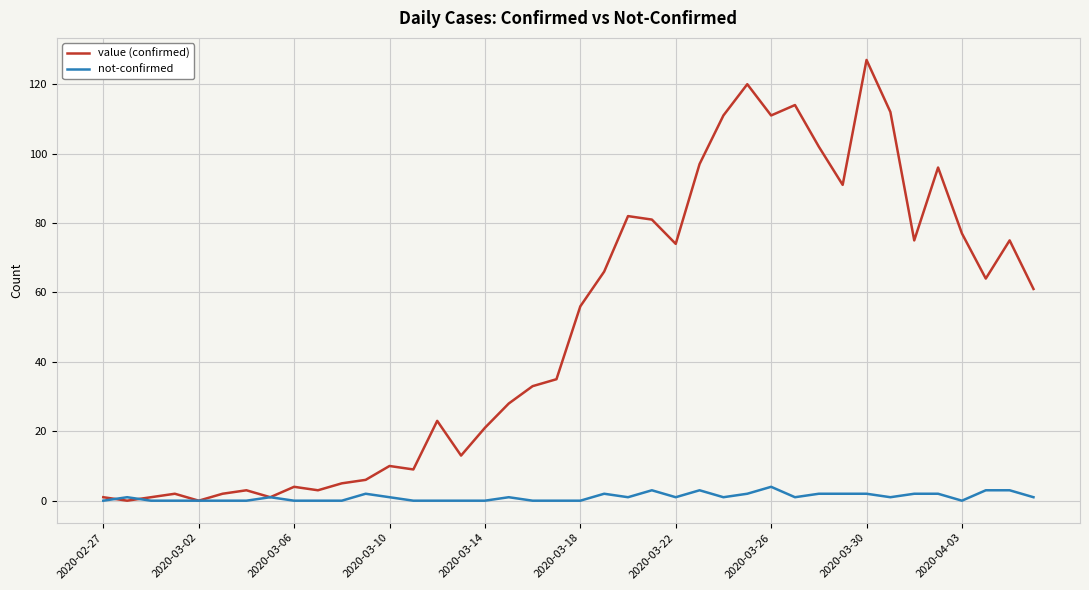

List the series in order of their peak value, highest first.

value (confirmed), not-confirmed